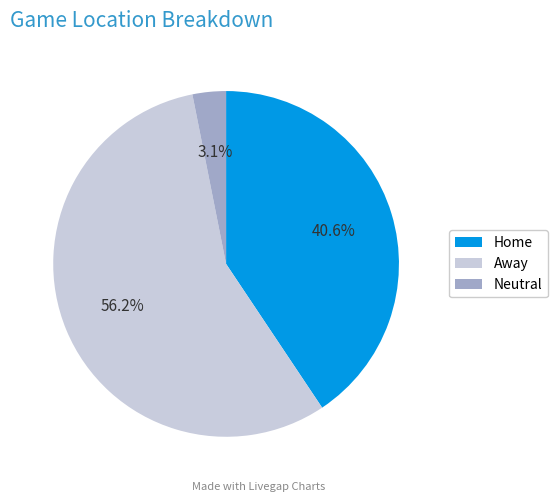

What is the majority slice?

Away